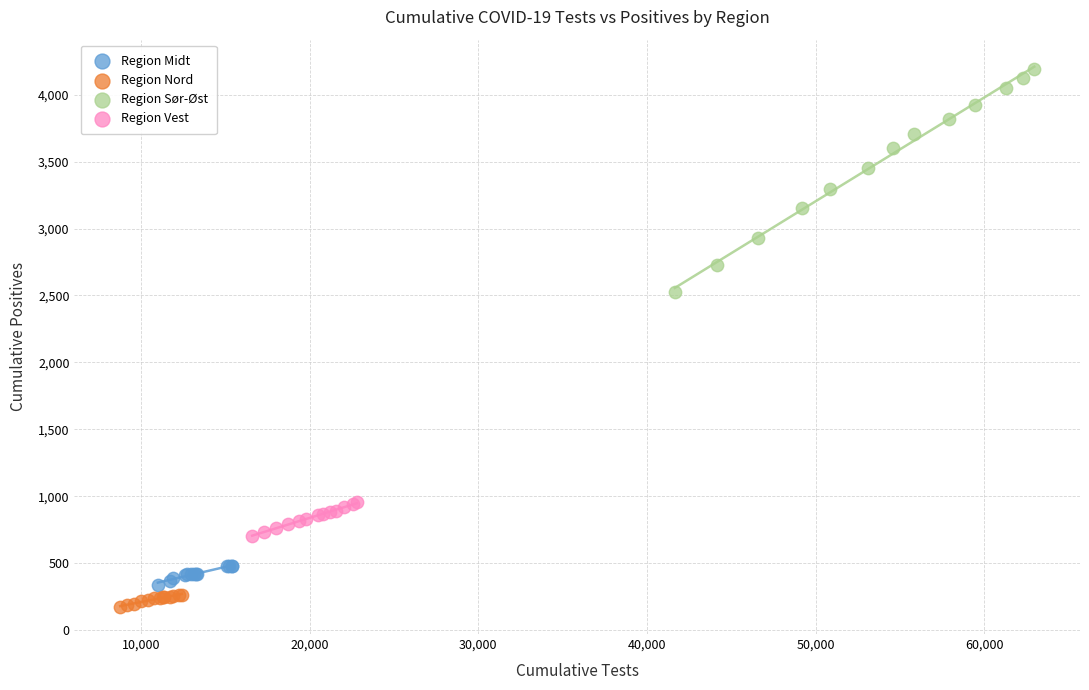

Which series reaches the maximum Y coordinate?

Region Sør-Øst